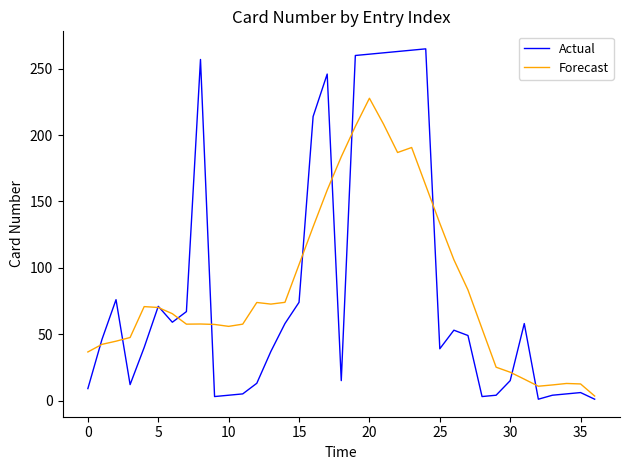

List the series in order of their peak value, highest first.

Actual, Forecast